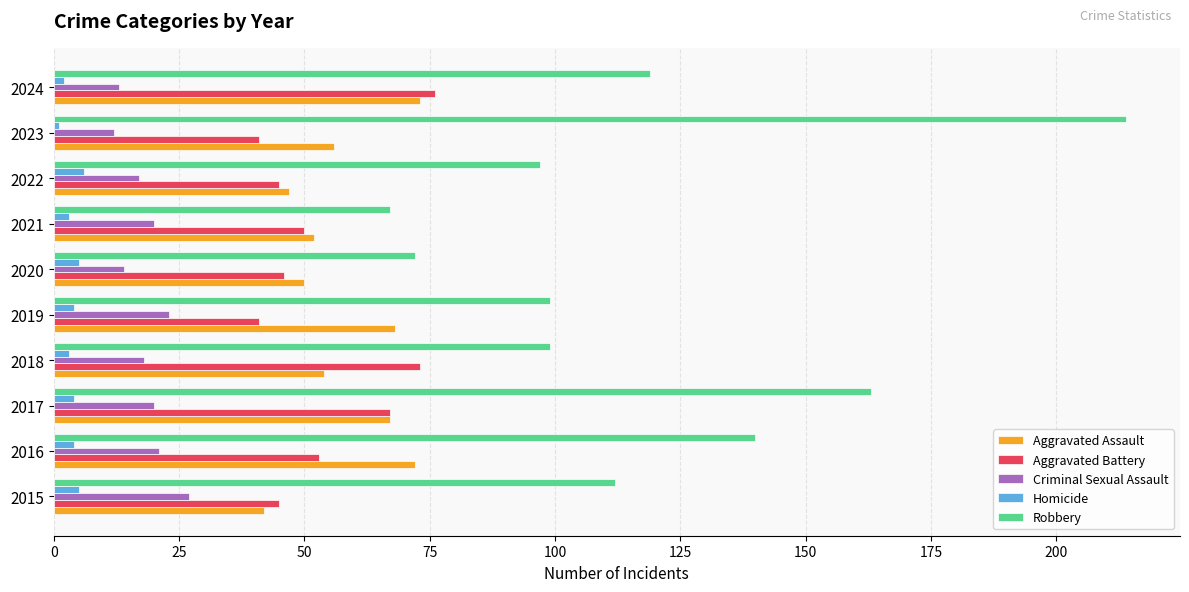

True or false: Homicide has a value of 4 at 2017.

True